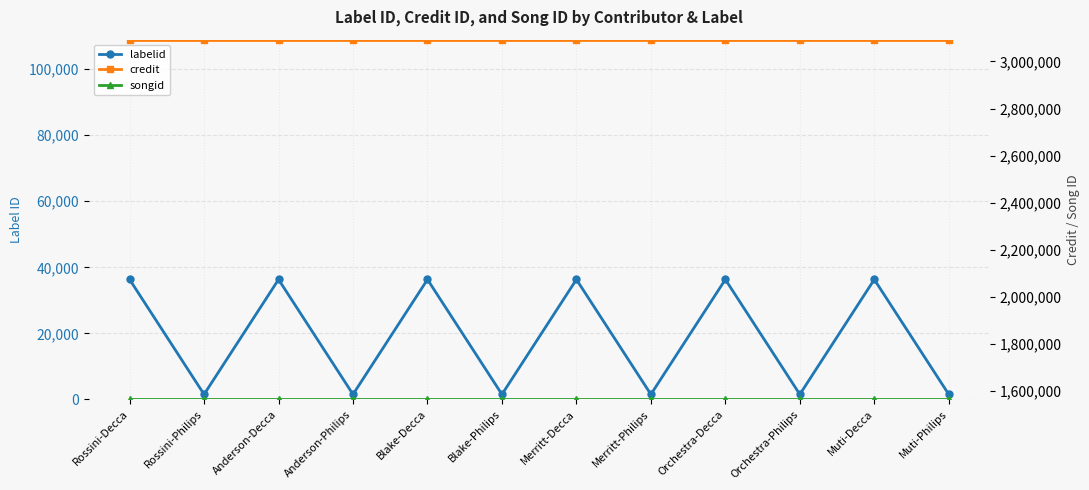

Rank the series by their maximum value, from lowest to highest.

labelid, songid, credit